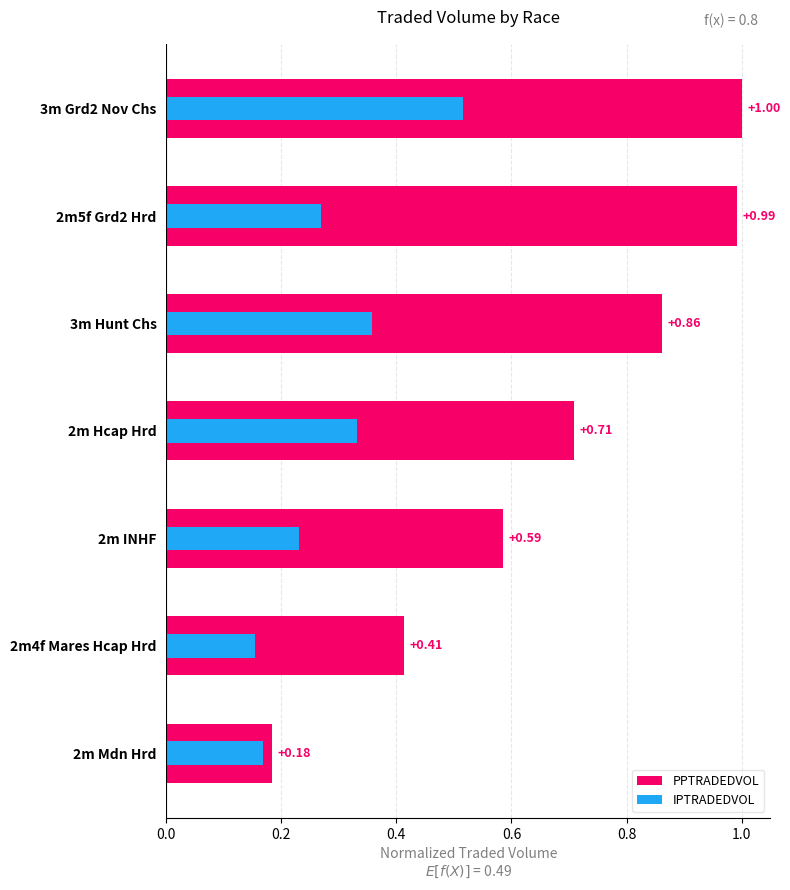

How many groups of bars are there?

7